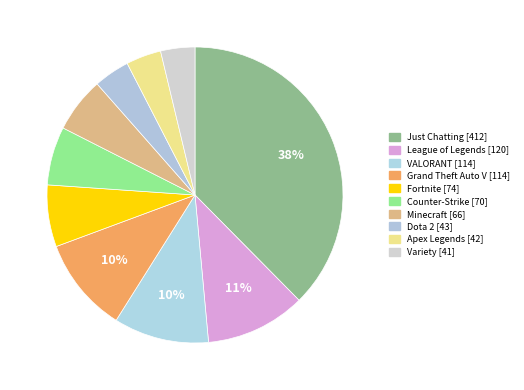

To the nearest percent, what is the difference between the Grand Theft Auto V and Fortnite slice percentages?

4%